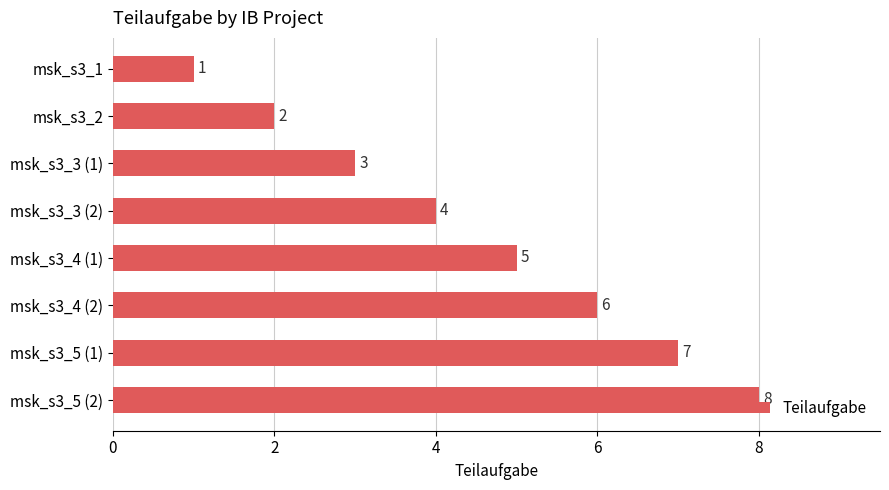

At which label is the value closest to 4?

msk_s3_3 (2)